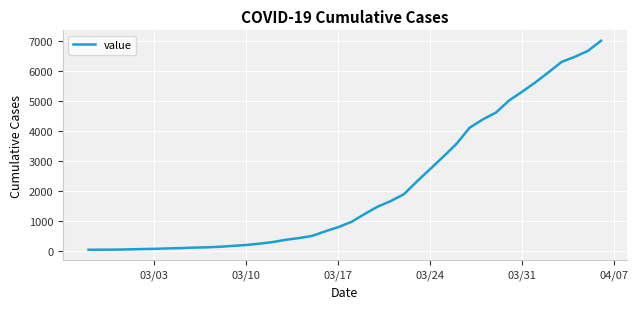

What is the maximum value shown in the chart?

7013